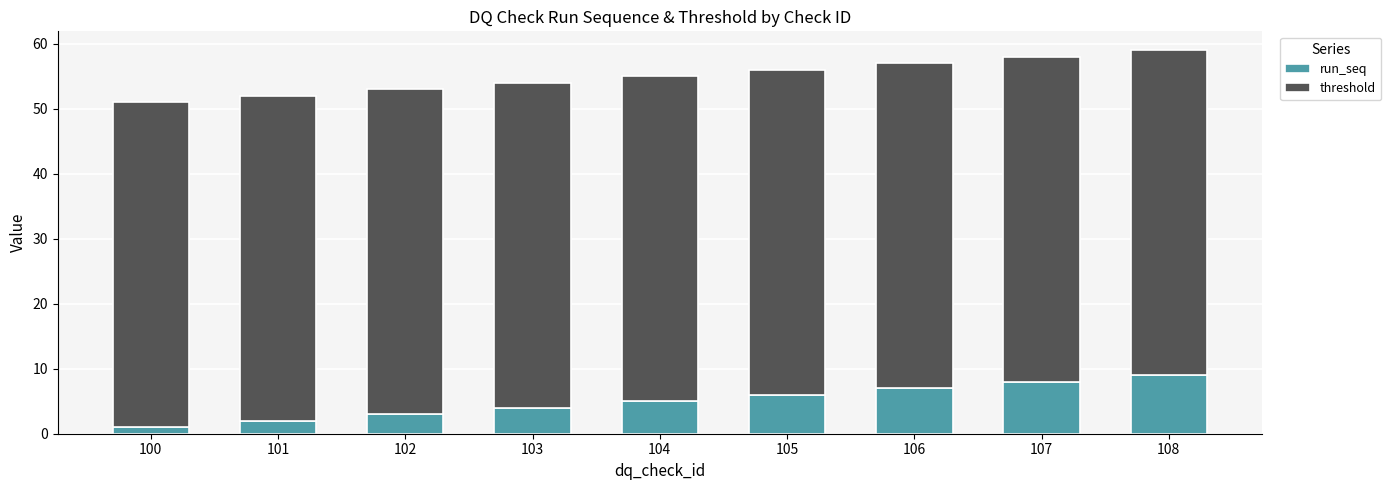

What is the total value across all series at 108?

59